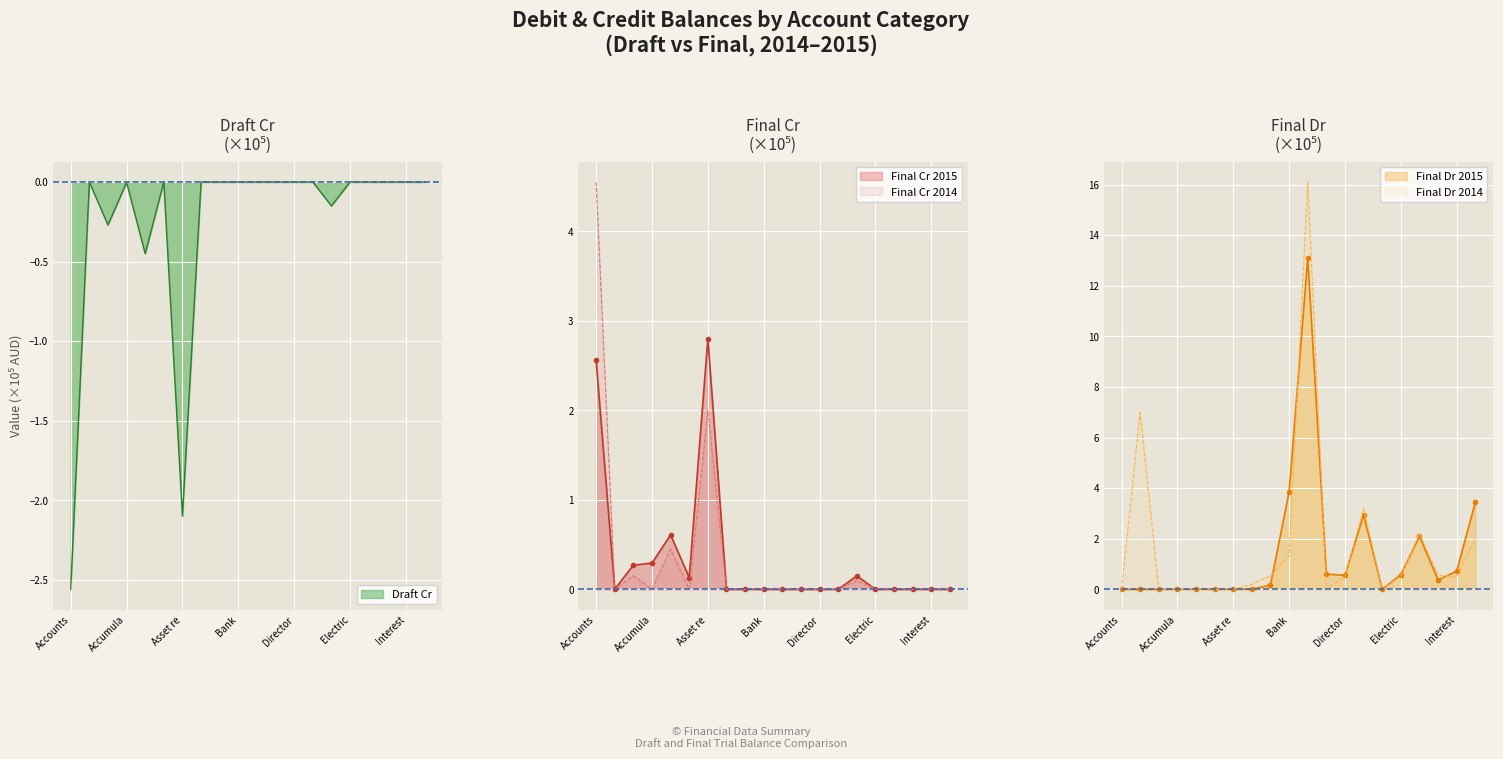

Which series has the widest spread of values?

Final_Dr_2014